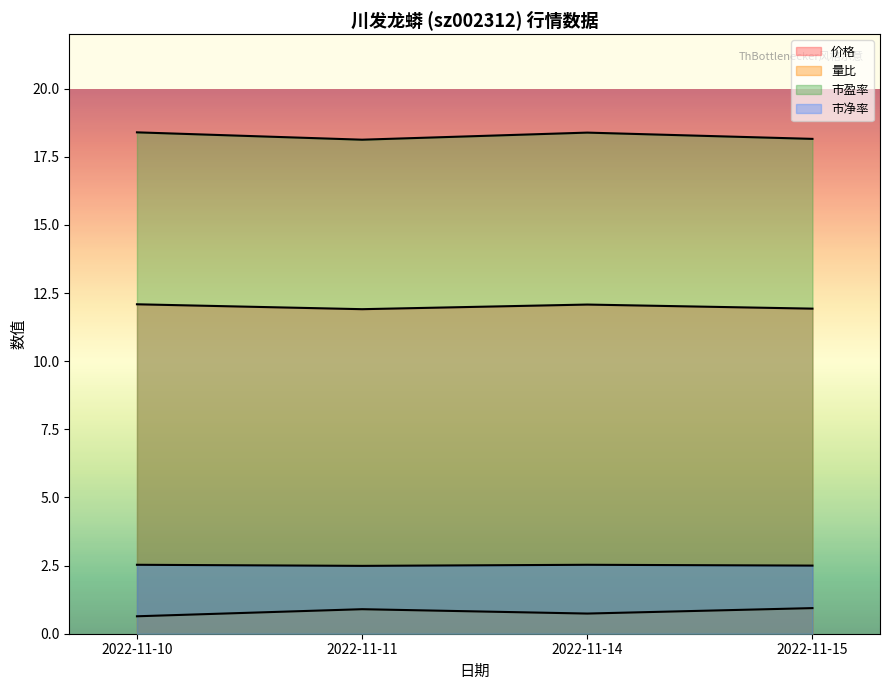

What is the value of the 市净率 point at the 4th from the left?

2.5